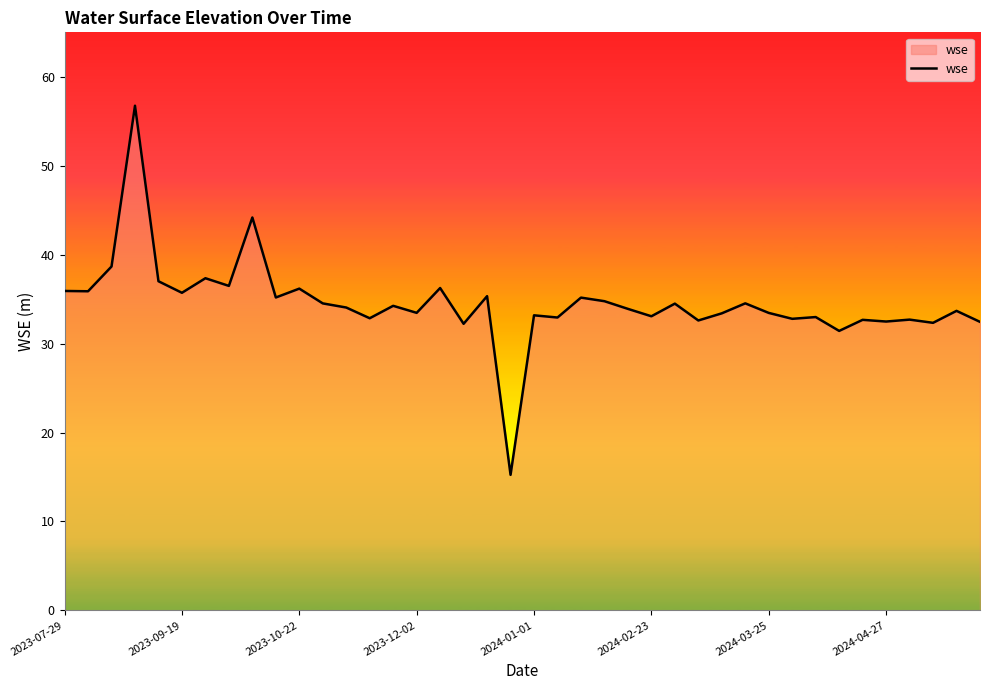

What is the difference between the maximum and minimum values?

41.5